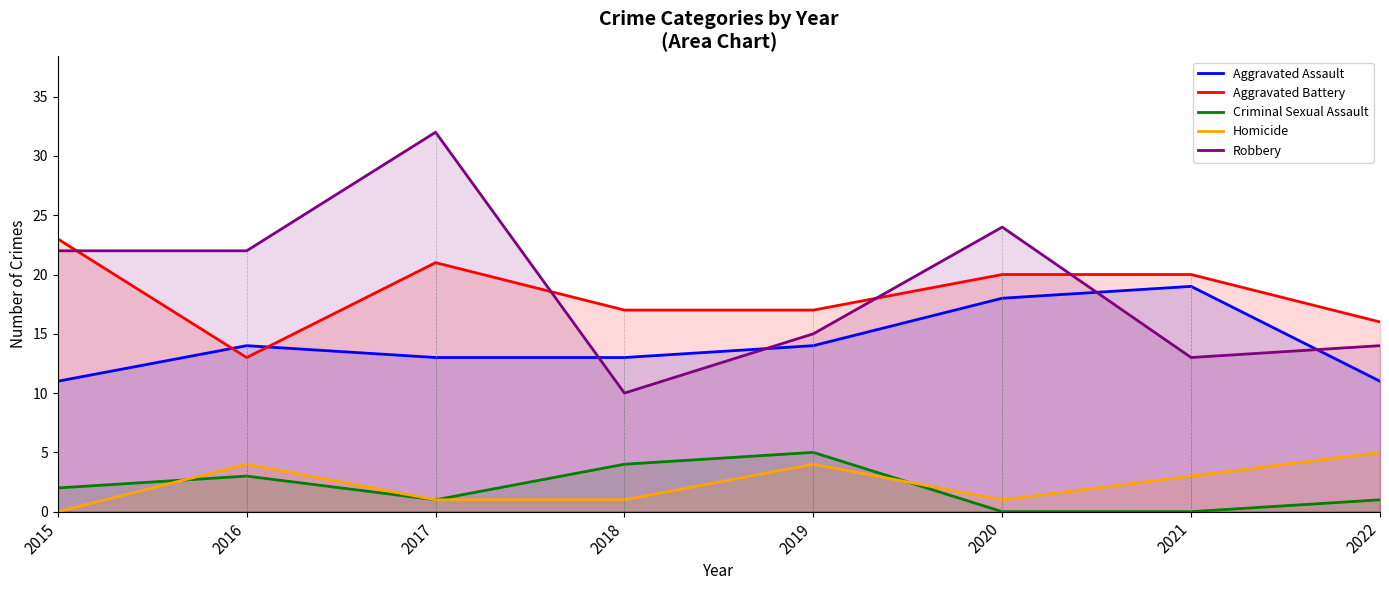

What are all the series names shown in the legend?

Aggravated Assault, Aggravated Battery, Criminal Sexual Assault, Homicide, Robbery